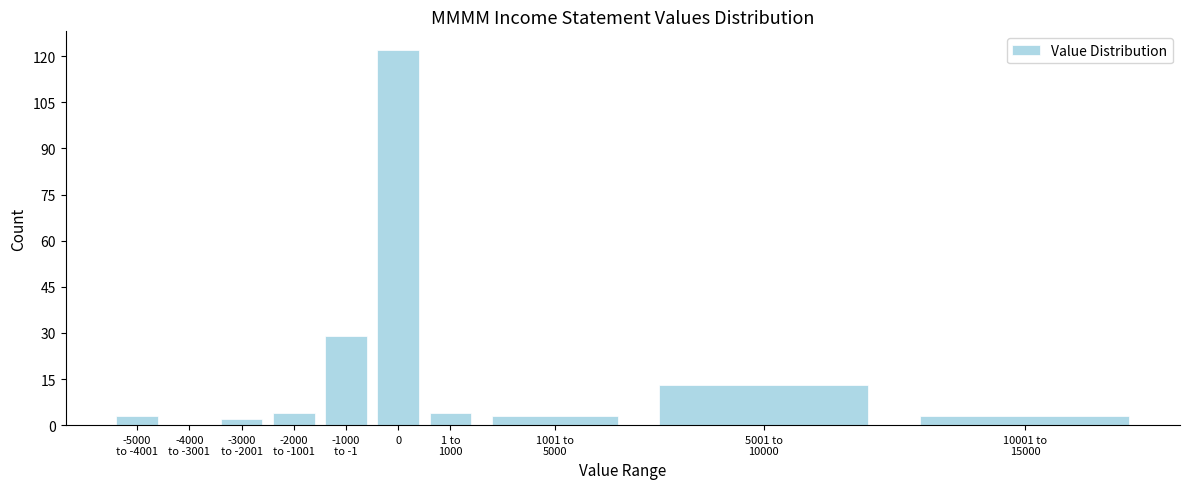

What is the greatest value displayed?

122